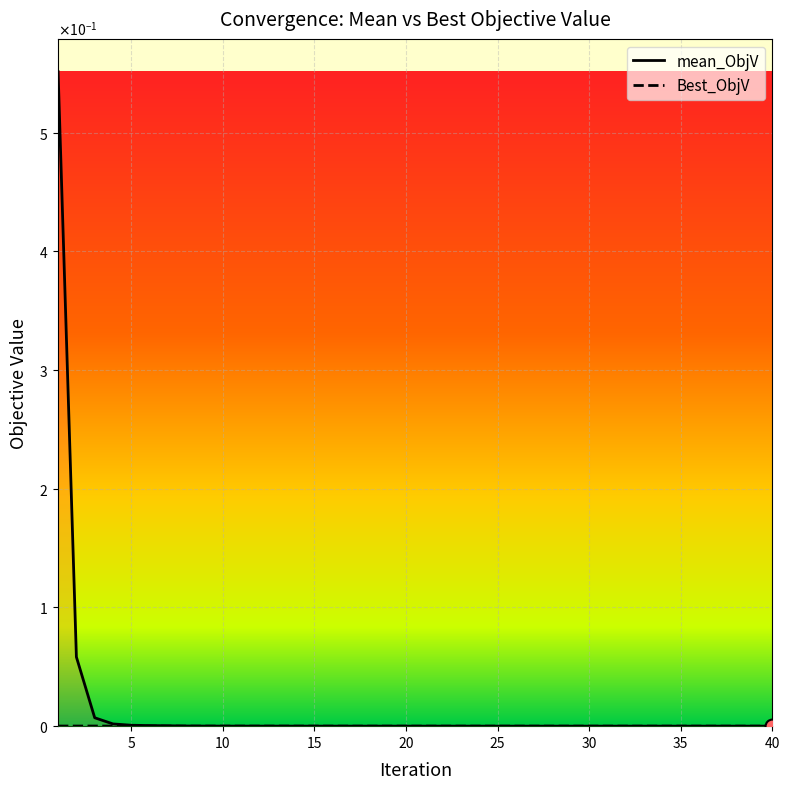

Is the value of mean_ObjV at 39 greater than the value of Best_ObjV at 31?

No